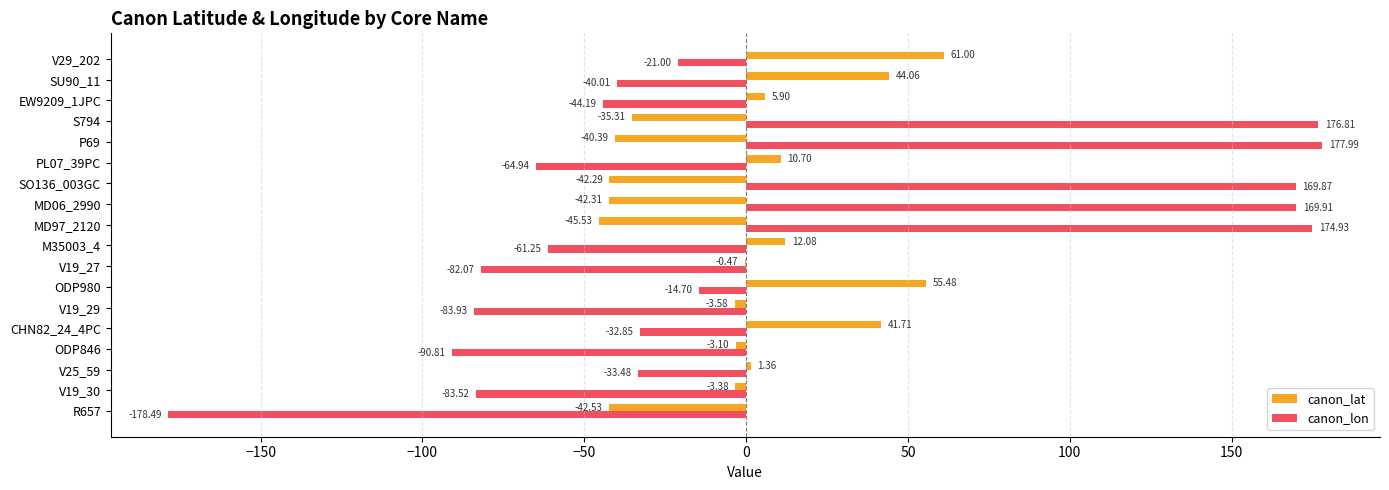

Count the number of categories in the chart.

18